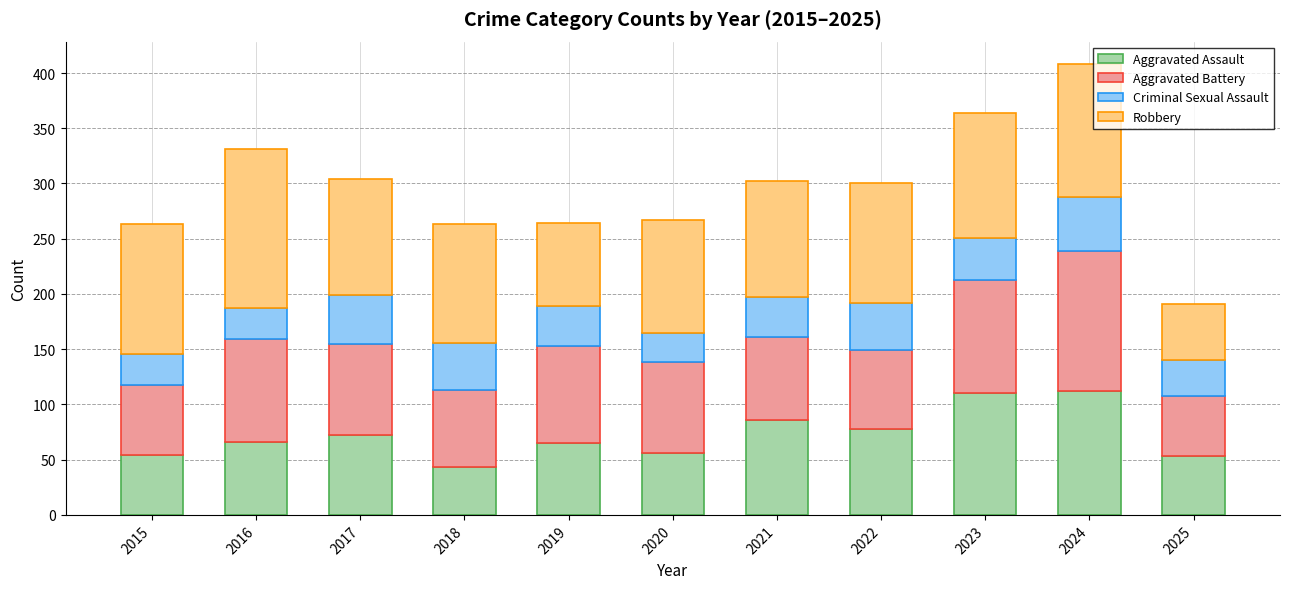

The Aggravated Assault series shows 112 at 2024. True or false?

True